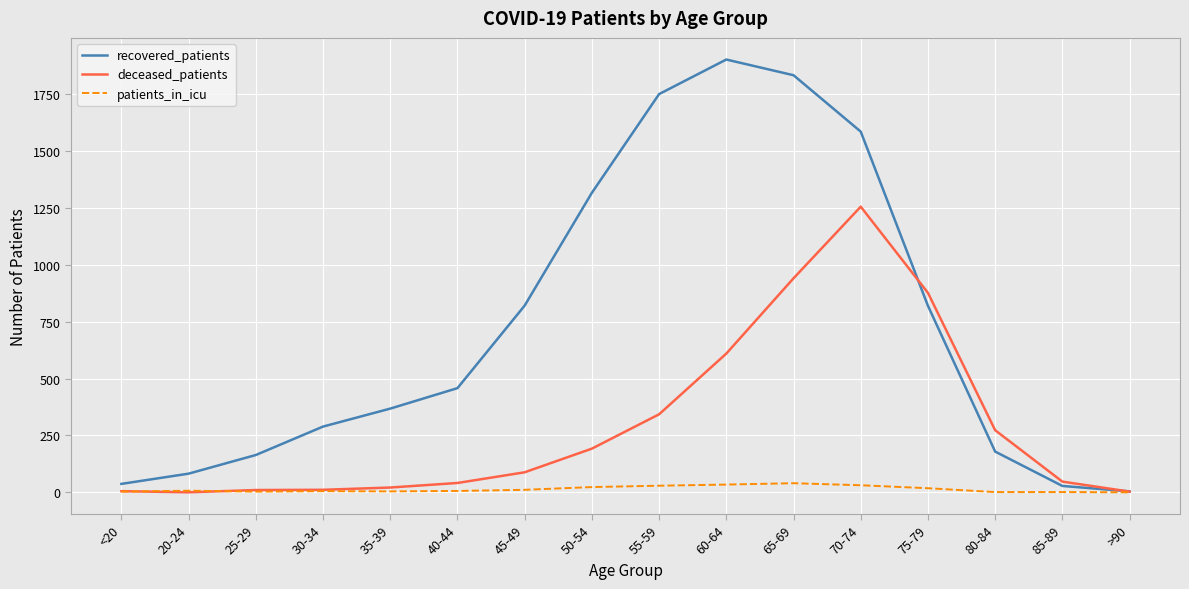

What are all the series names shown in the legend?

recovered_patients, deceased_patients, patients_in_icu